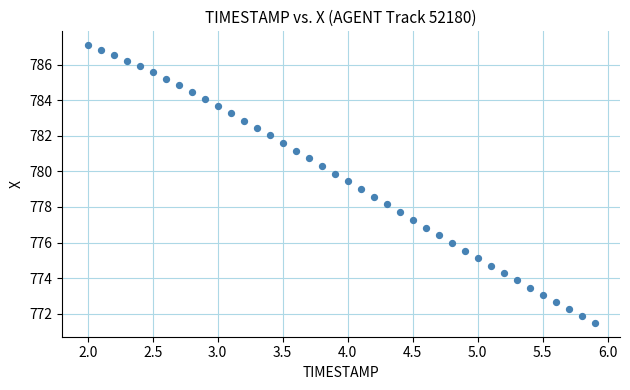

What is the range of X values (max minus min)?

3.9